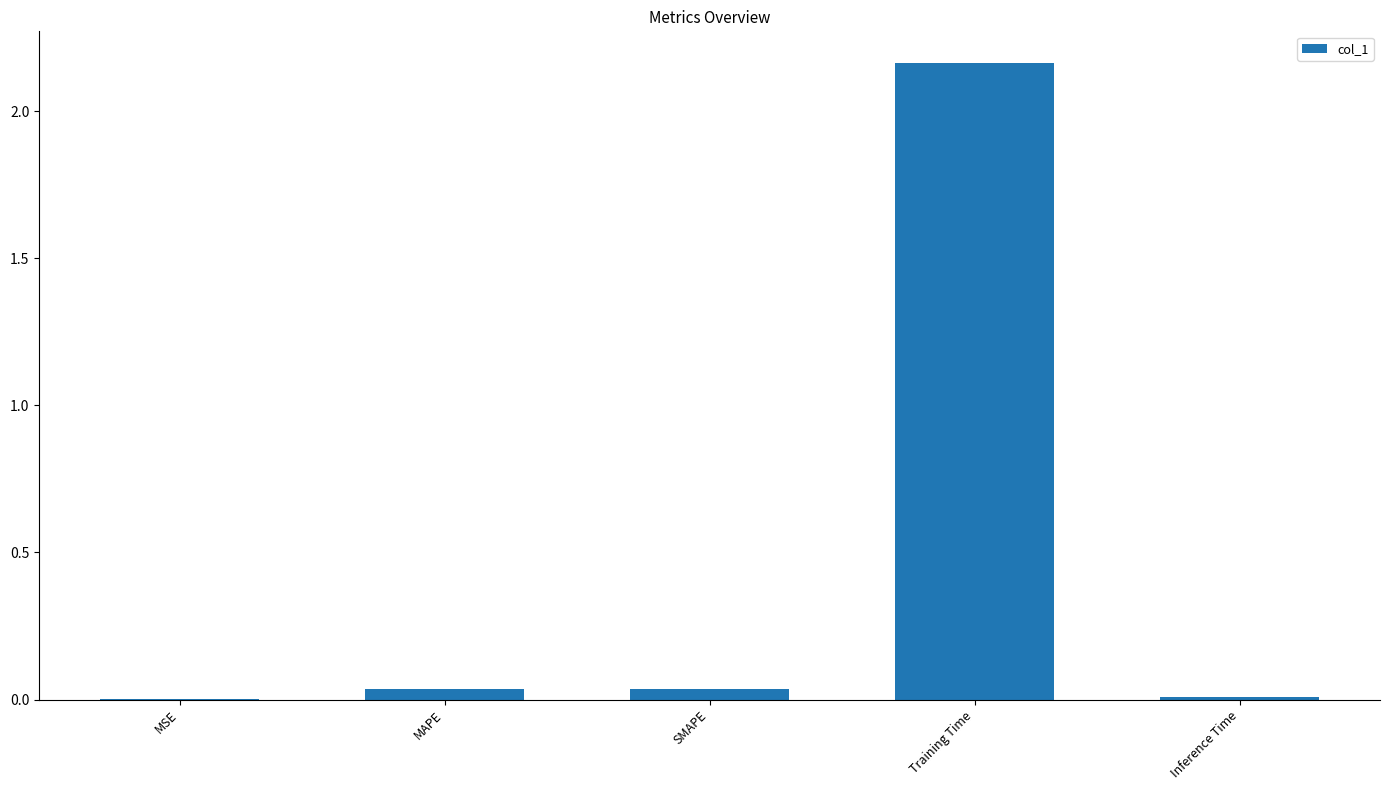

Are the bars grouped side by side (vs. stacked)?

No